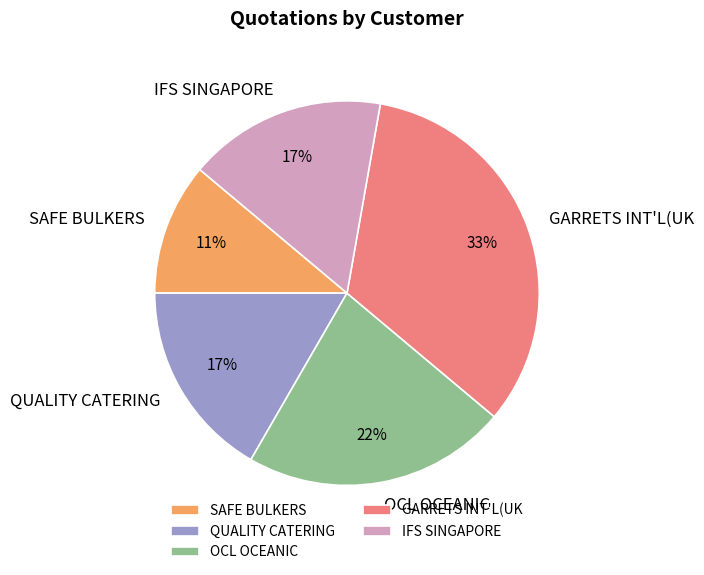

Do QUALITY CATERING and OCL OCEANIC together represent more than half of the pie?

No